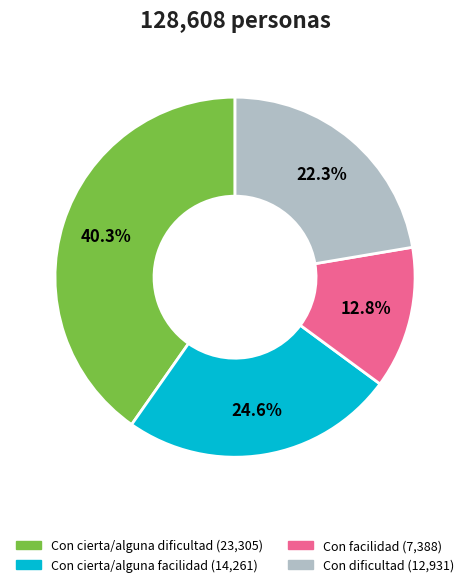

To the nearest percent, what is the average slice percentage?

25%